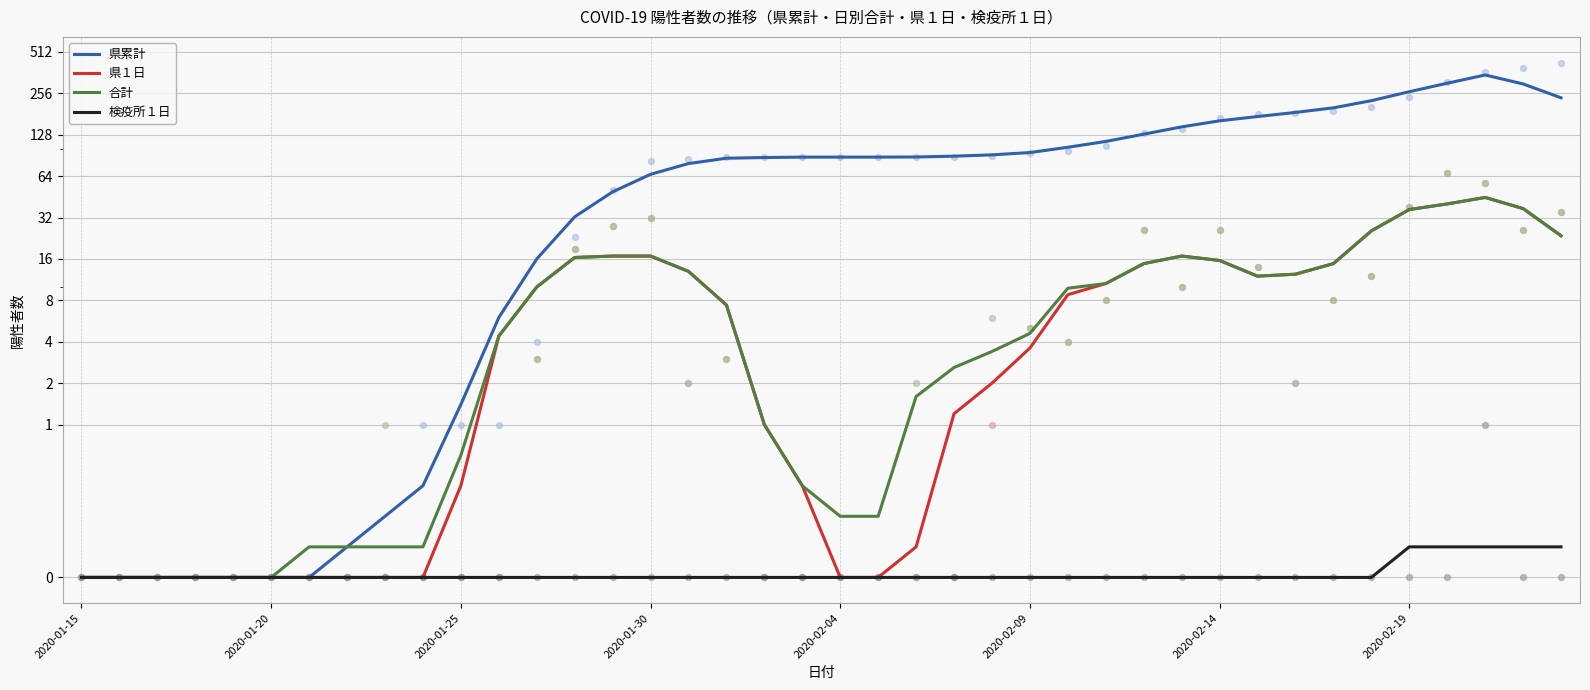

At how many categories does at least one series exceed 139?

11